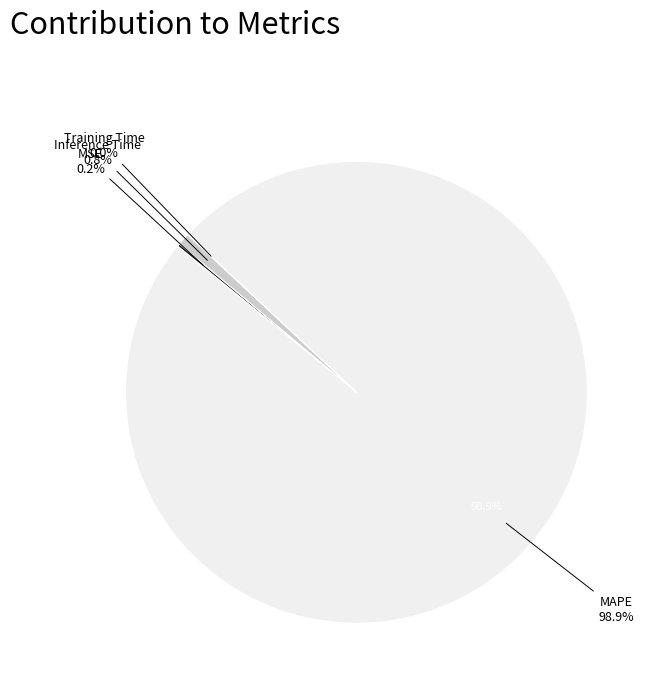

How many slices are in this pie chart?

4